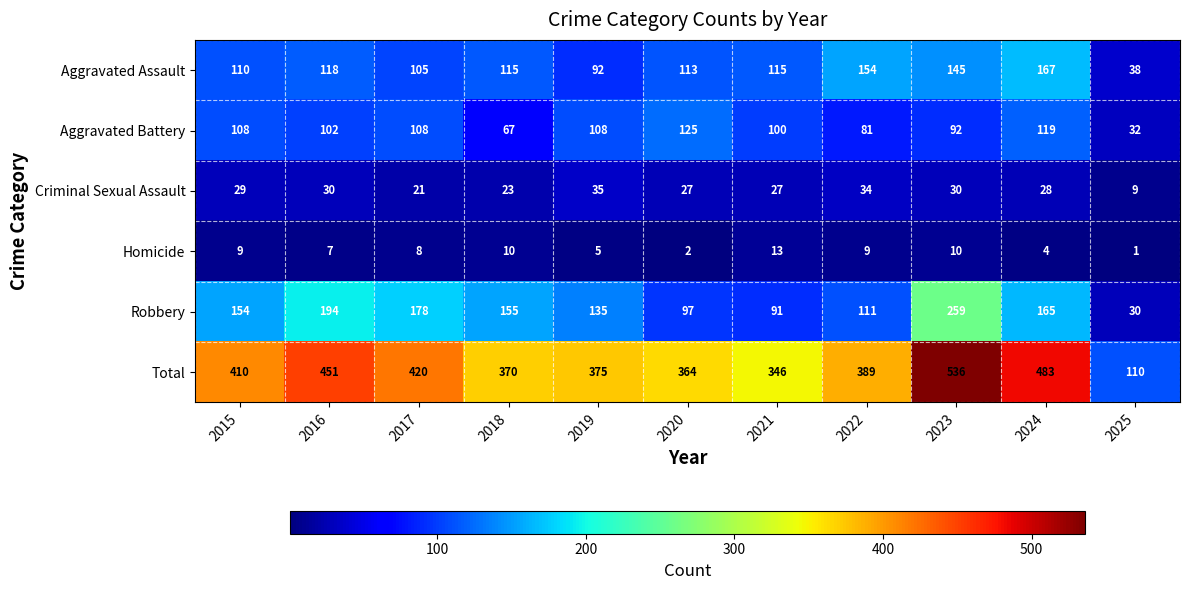

What is the smallest value displayed?

1